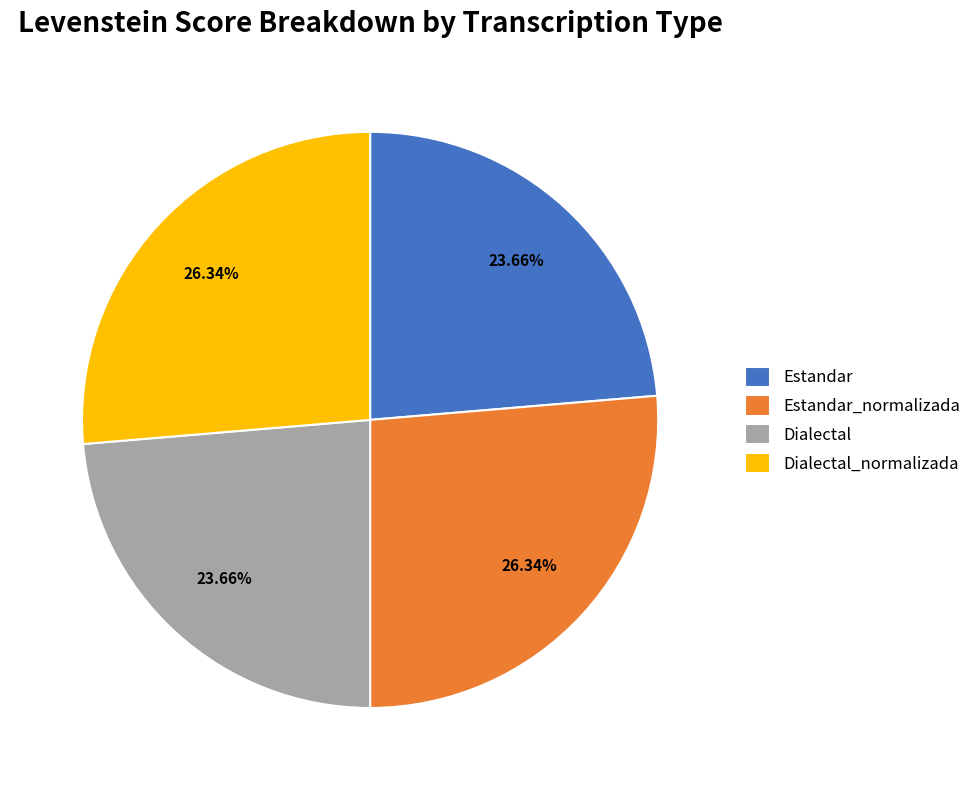

How many segments does this pie chart have?

4